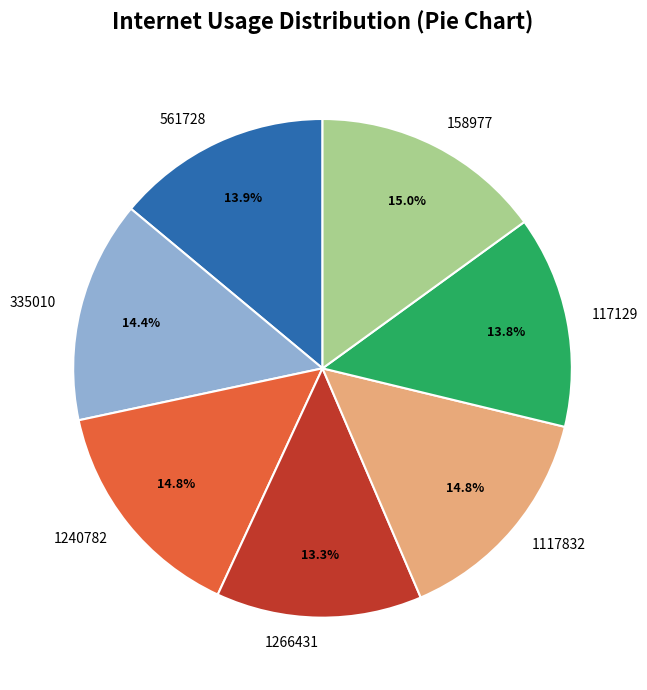

Count the number of slices in the pie.

7